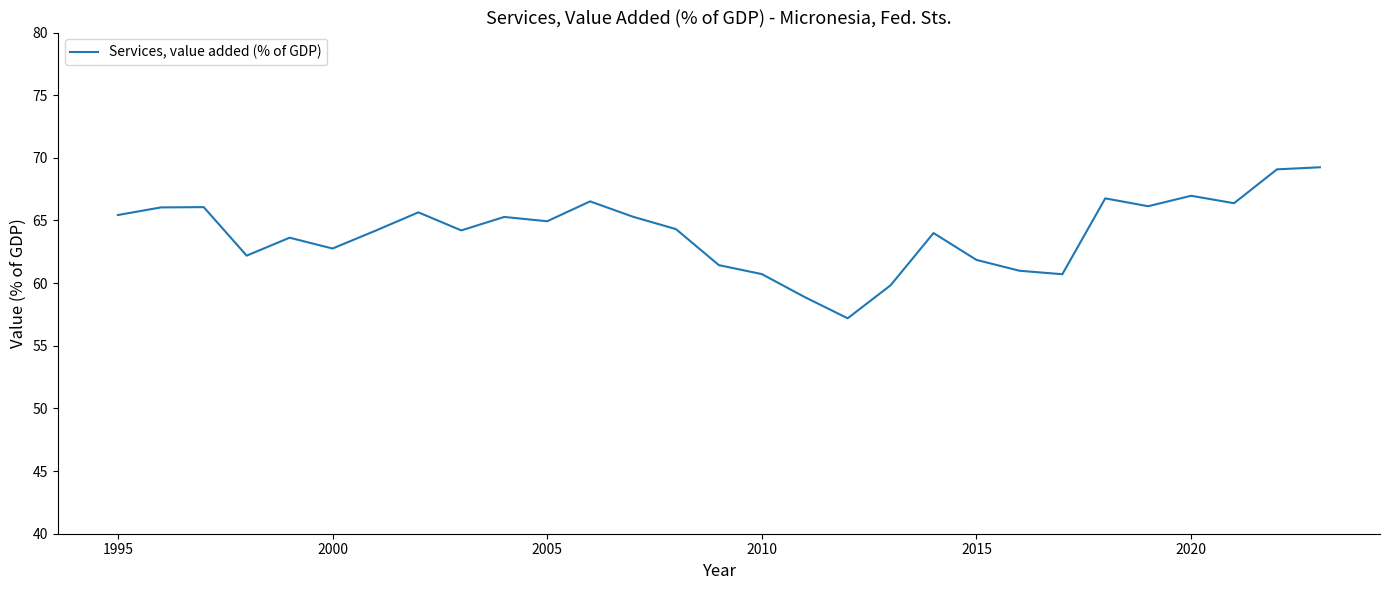

What is the greatest value displayed?

69.2